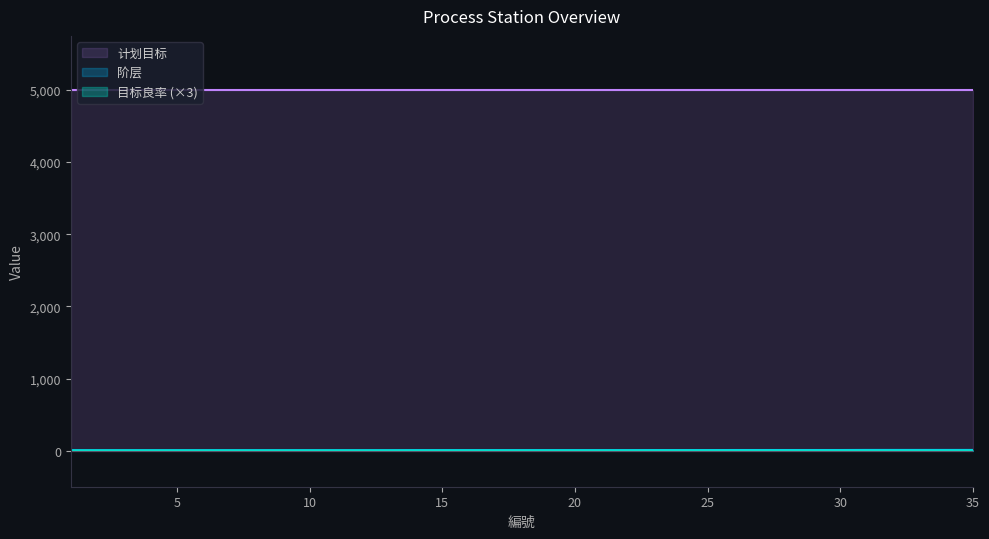

Which series has the largest range (max minus min)?

阶层